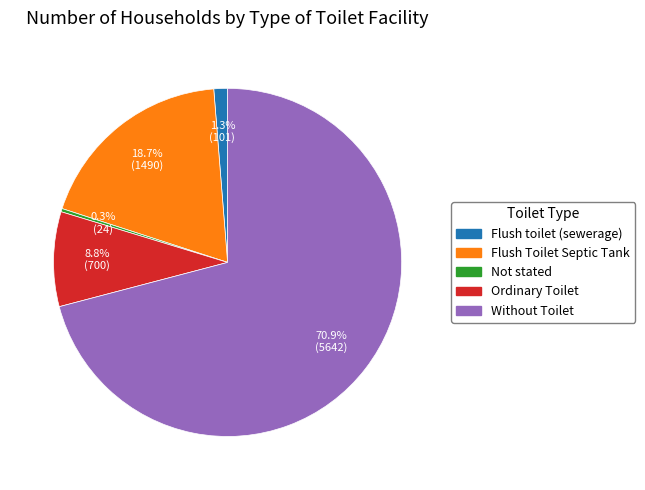

The Not stated slice represents 0% of the pie. True or false?

True